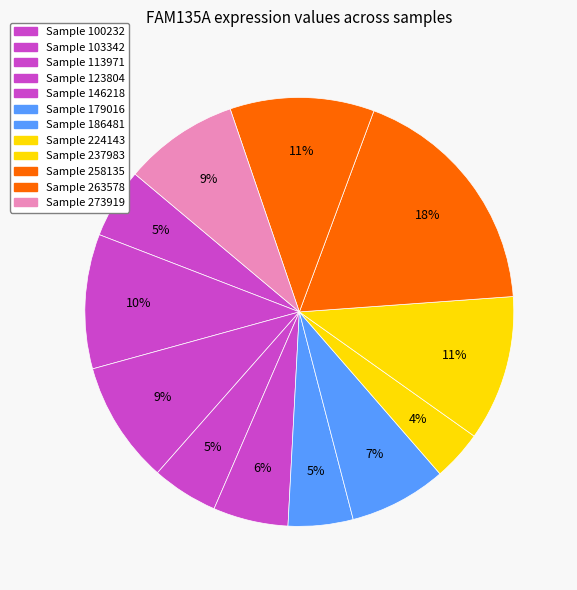

Which category has the smallest portion of the pie?

224143